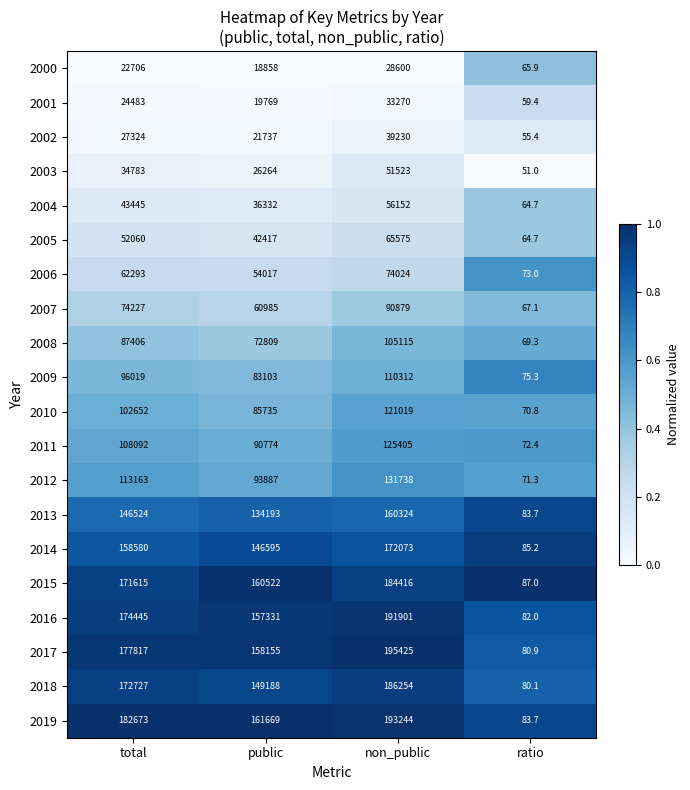

Where is 2018 nearest to the value 93167?

public